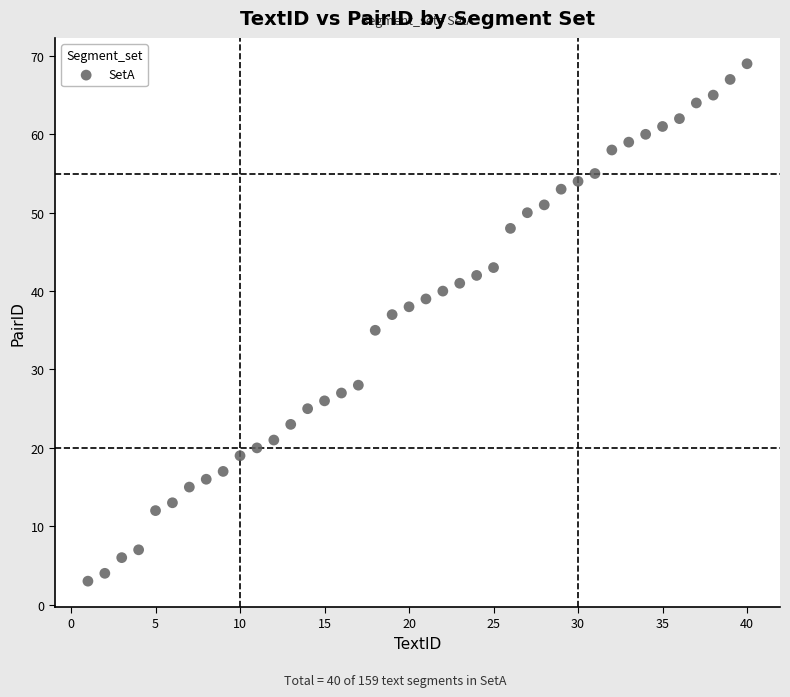

What is the range of Y values (max minus min)?

66